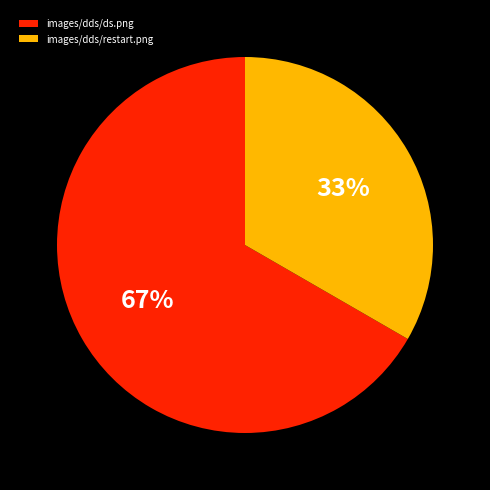

Is images/dds/restart.png the majority of the pie?

No